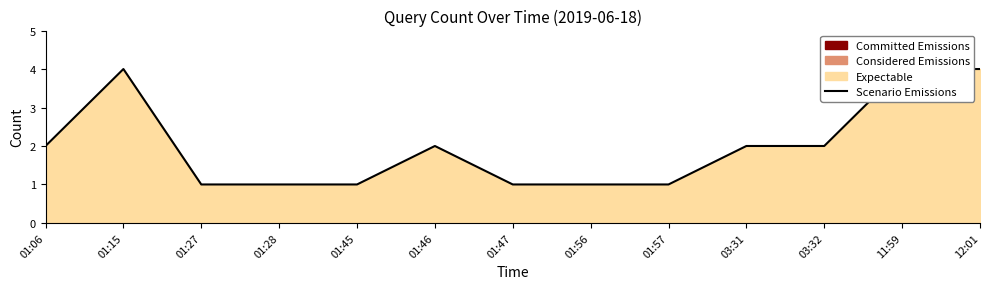

List the labels in order of value, largest first.

01:15, 11:59, 12:01, 01:06, 01:46, 03:31, 03:32, 01:27, 01:28, 01:45, 01:47, 01:56, 01:57